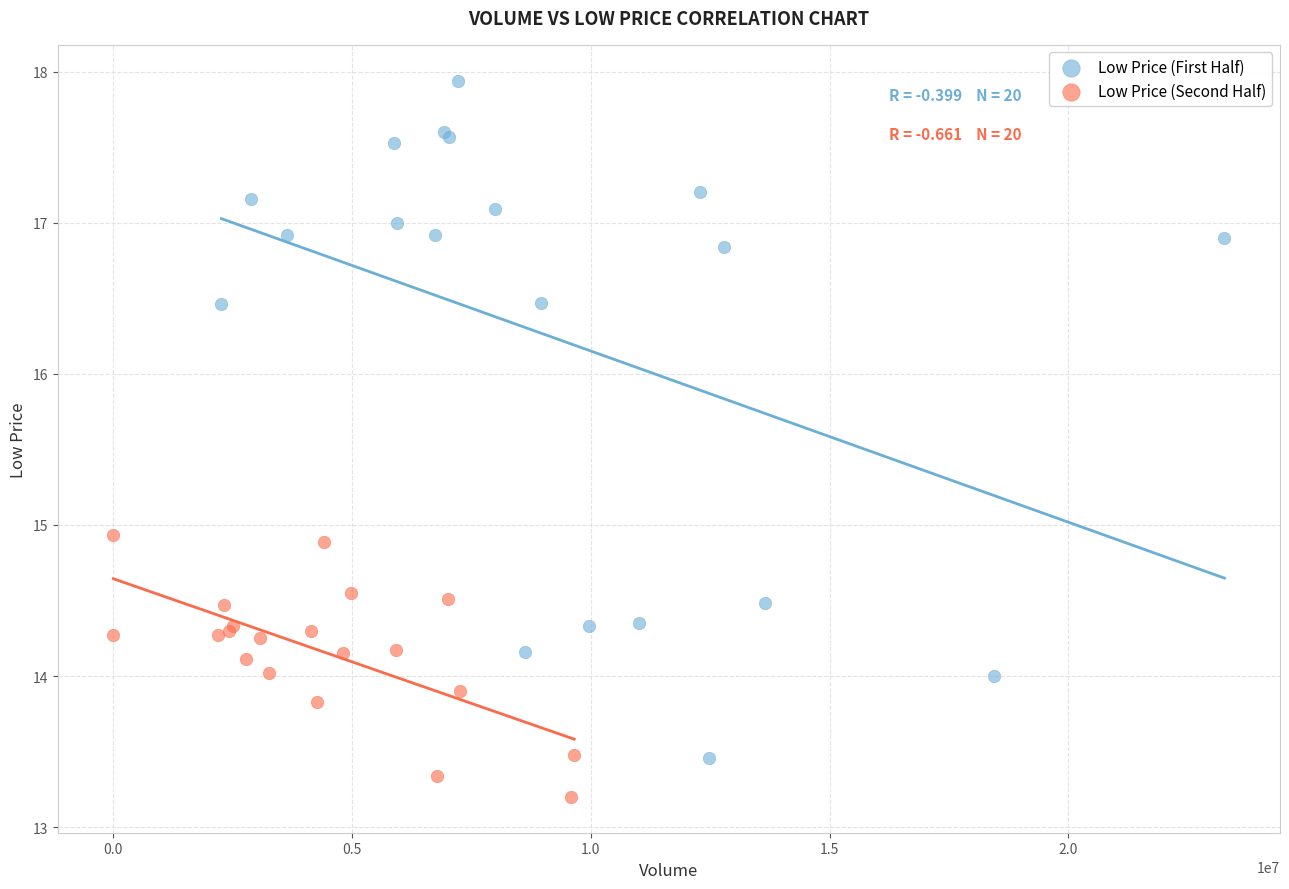

Which series reaches the minimum Y coordinate?

Low Price (Second Half)